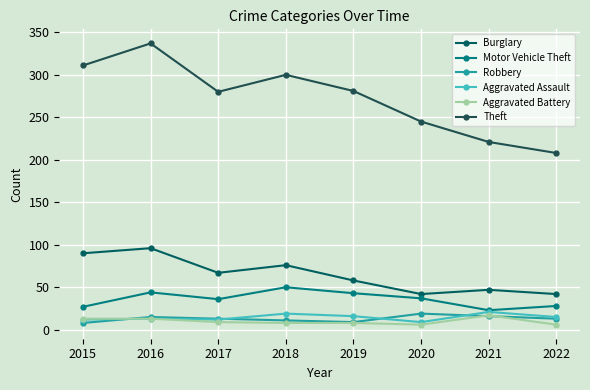

List the series in order of their peak value, lowest first.

Aggravated Battery, Robbery, Aggravated Assault, Motor Vehicle Theft, Burglary, Theft